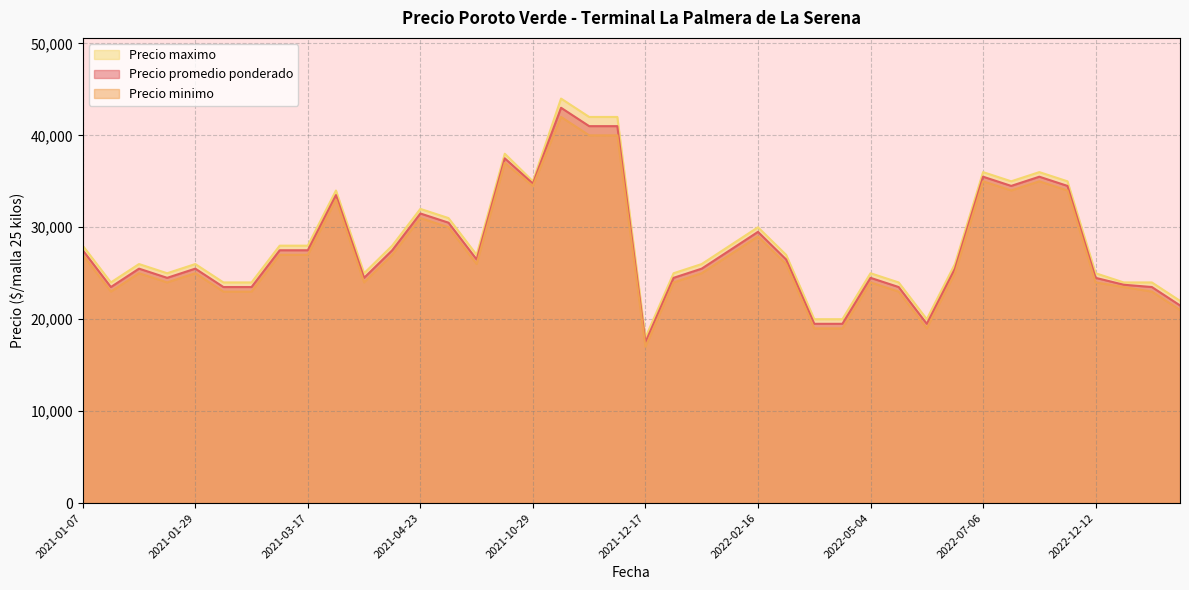

Where does the Precio promedio ponderado series first go above 26500?

2021-01-07